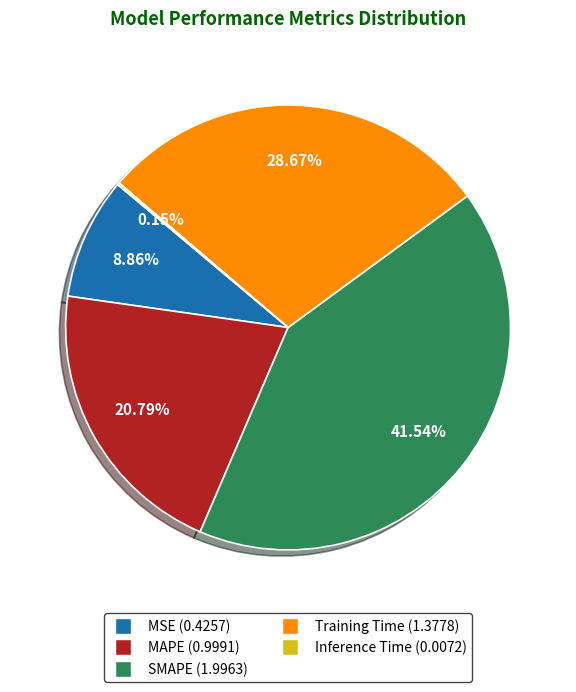

To the nearest percent, what percentage of the pie is SMAPE?

42%